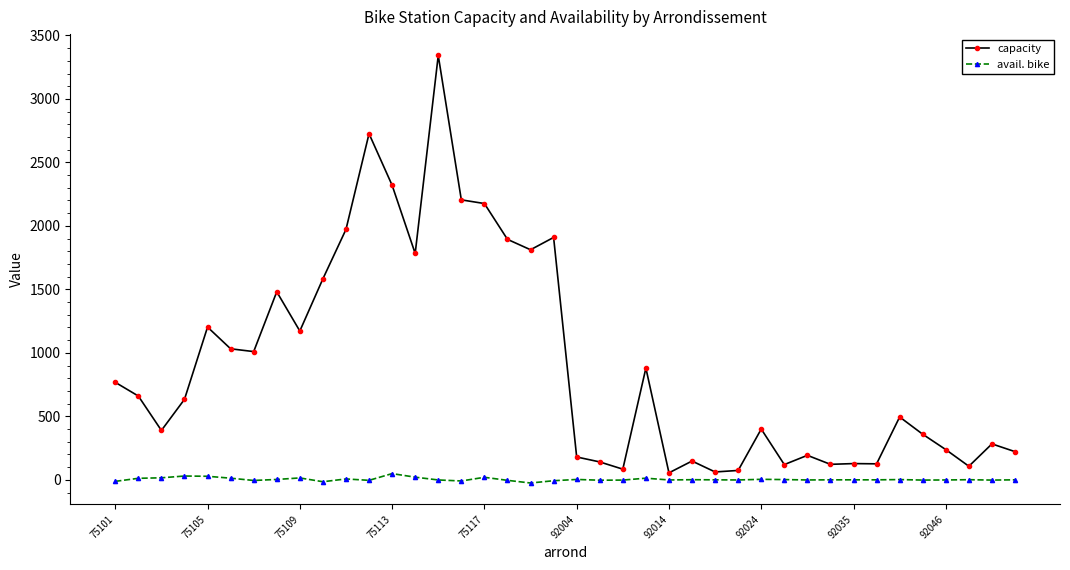

List the series in order of their overall mean, lowest first.

avail. bike, capacity